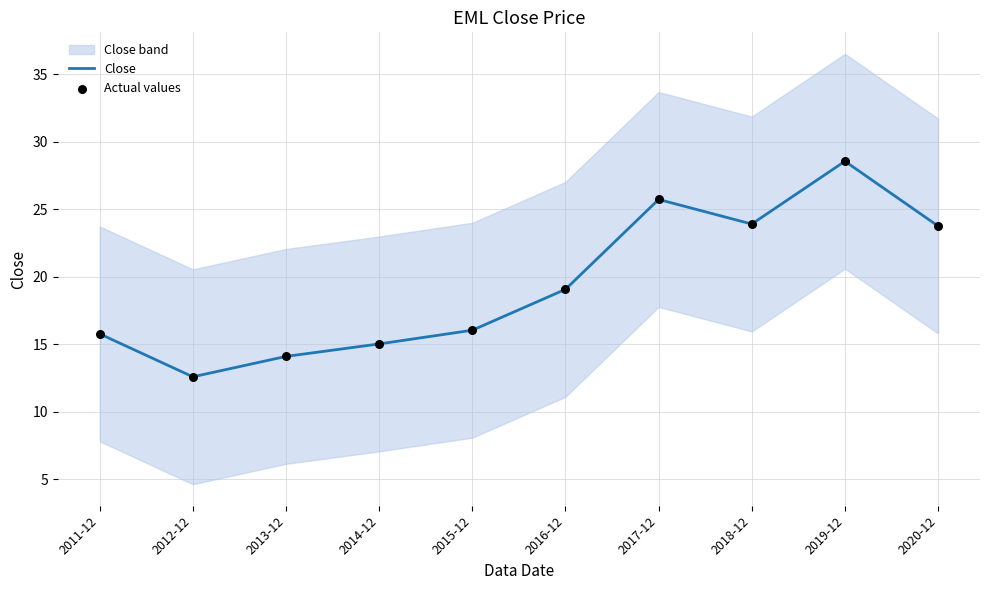

Which series has the largest total across all categories?

Close